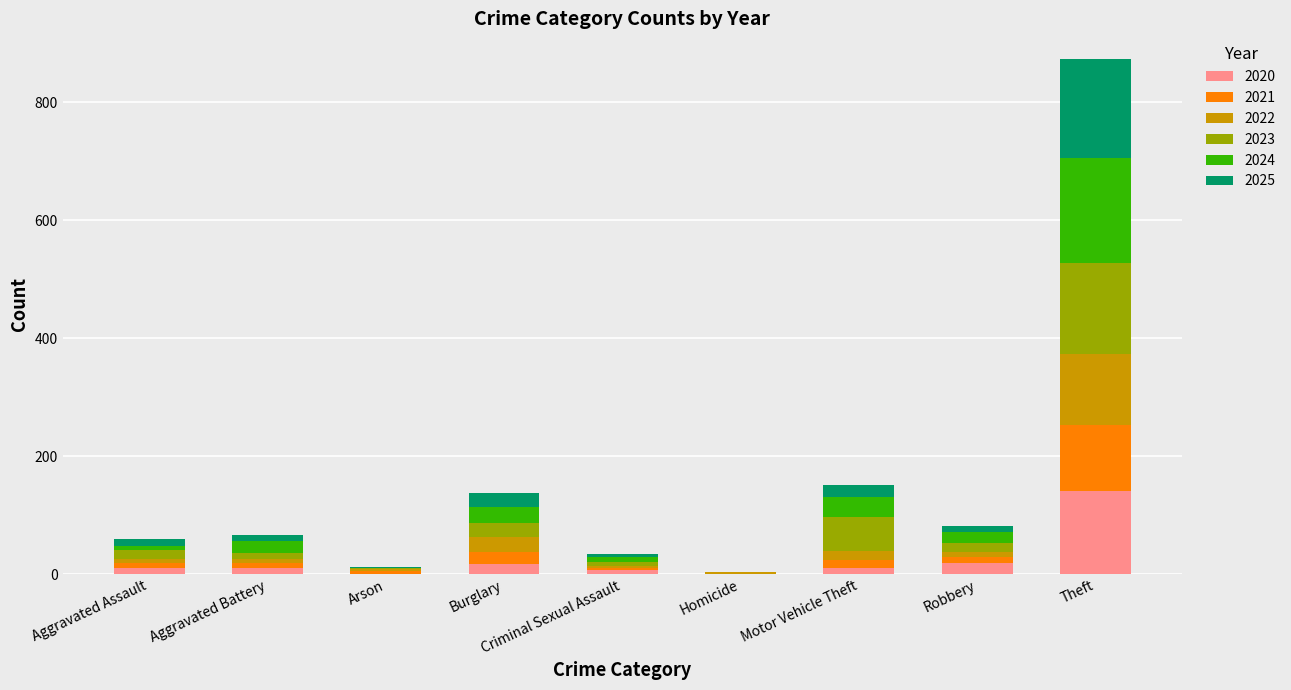

How many series are shown in this chart?

6